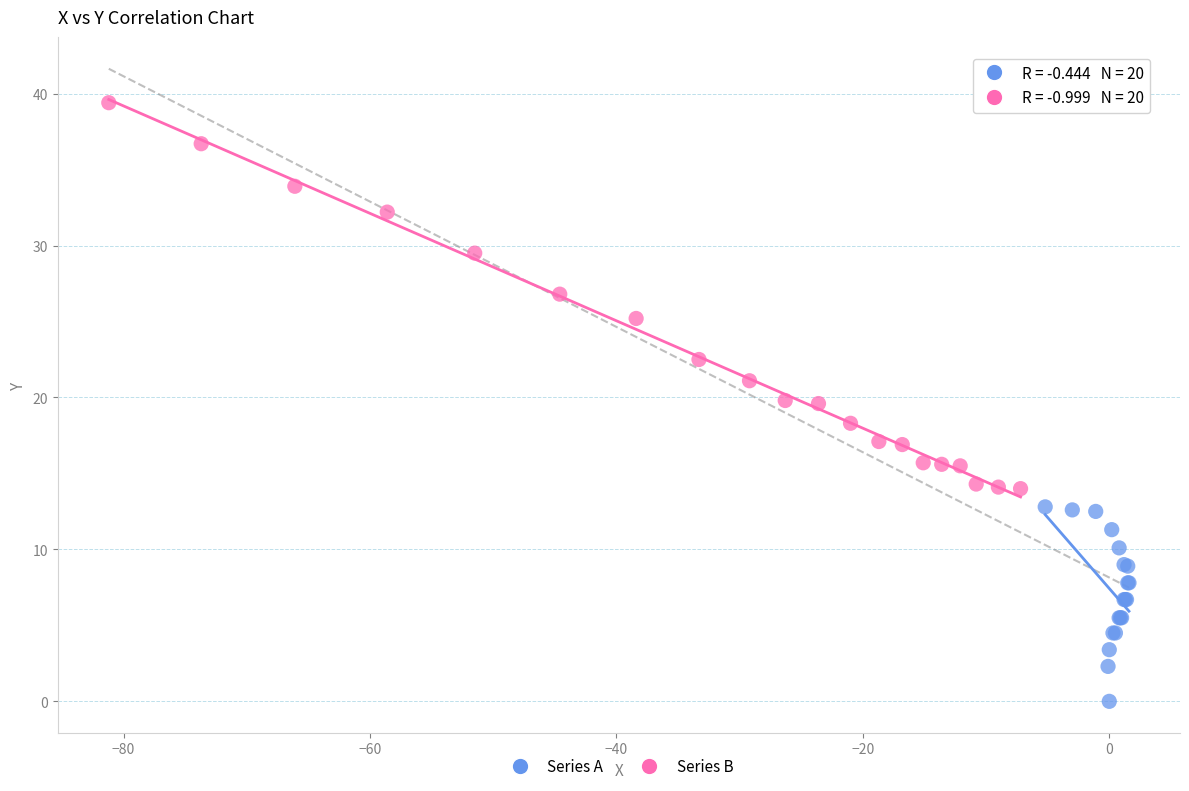

Which series has the largest Y range (max minus min)?

Series B